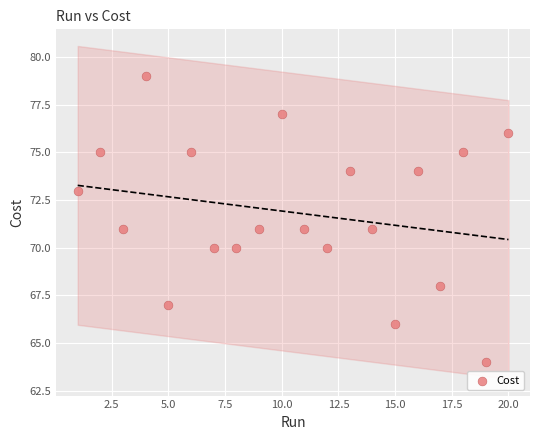

What is the range of X values (max minus min)?

19